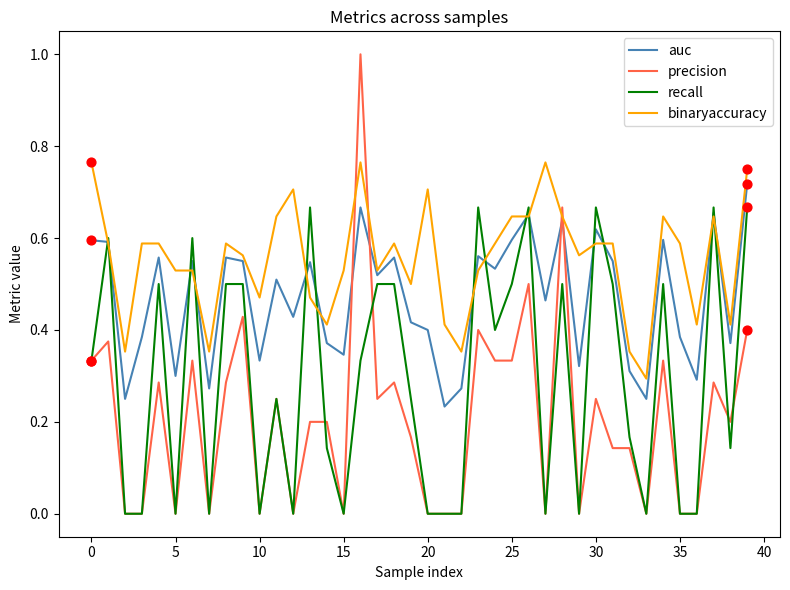

What is the greatest value displayed?

1.0